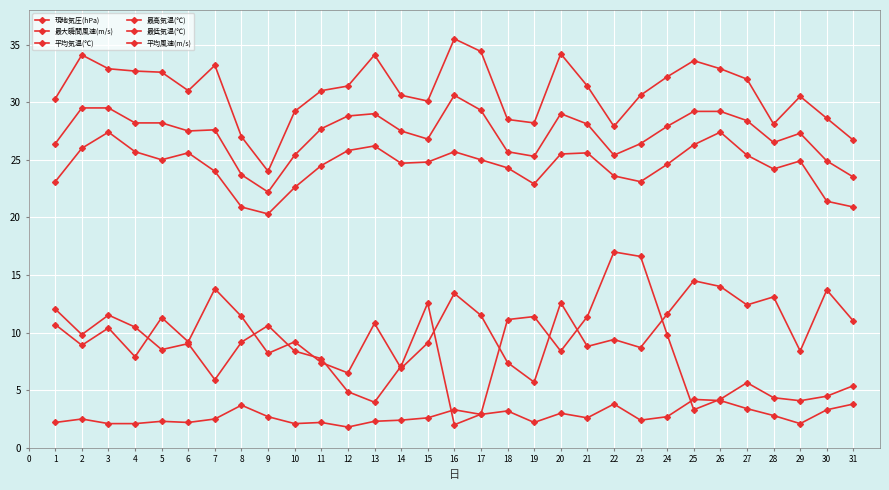

Is this an area chart (filled region under the line)?

No